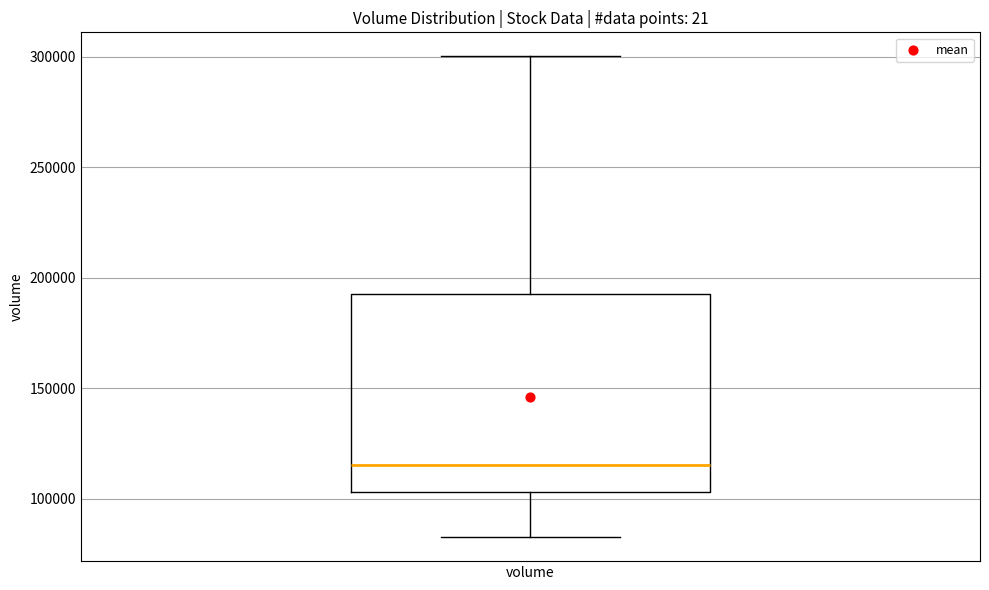

Read this box plot against the y-axis: the position of the median line, the range covered by the box, and the ends of both whiskers. The values are not printed on the chart, so give them approximately, as read against the axis.

median 115000, box 105000 to 195000, whiskers 85000 to 300000